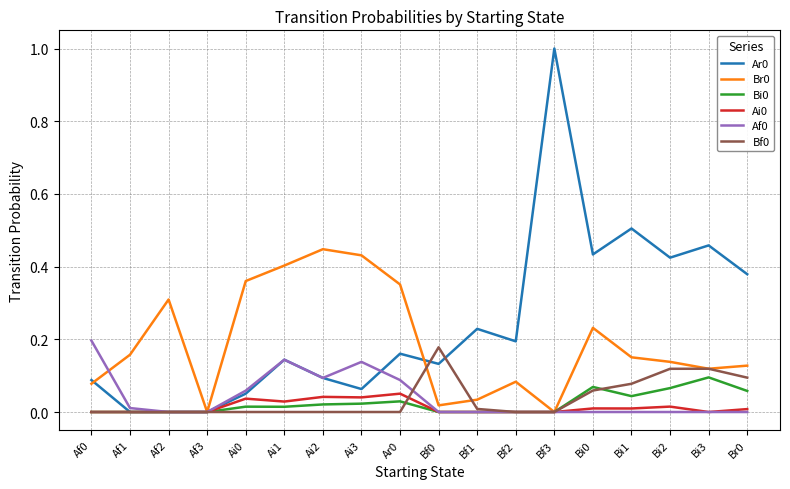

What position from the right is Ai3?

11